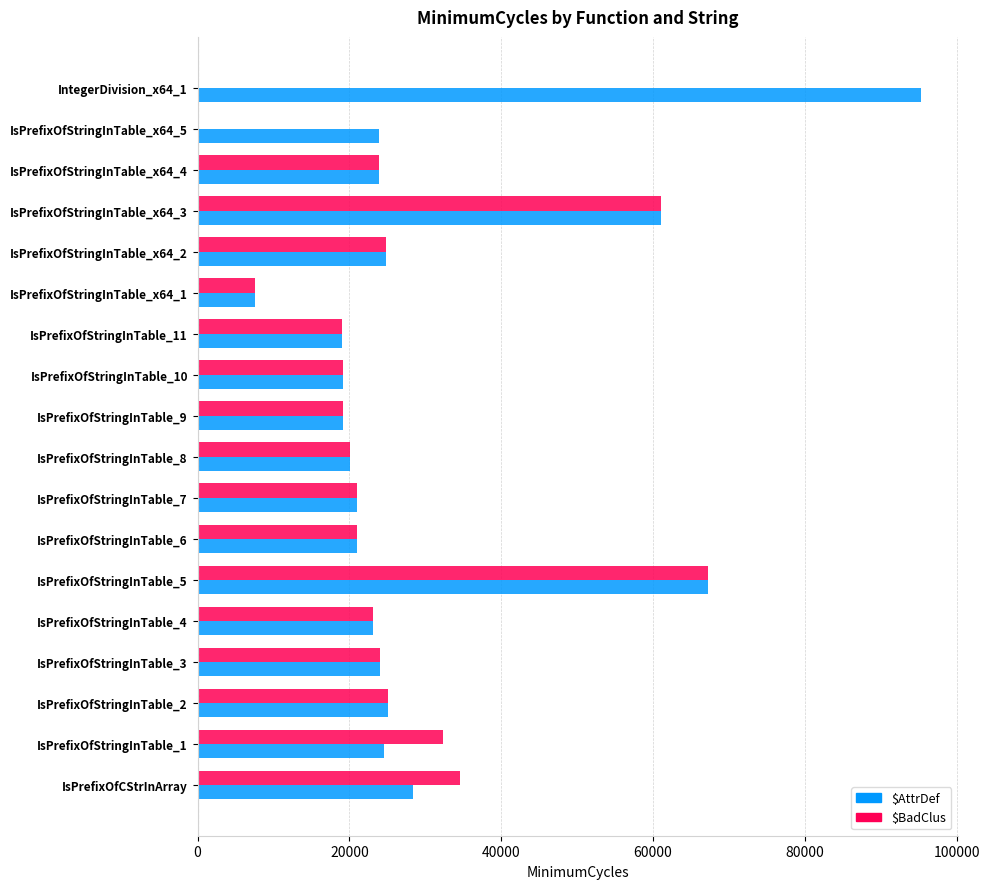

At which label is $AttrDef closest to 51432?

IsPrefixOfStringInTable_x64_3